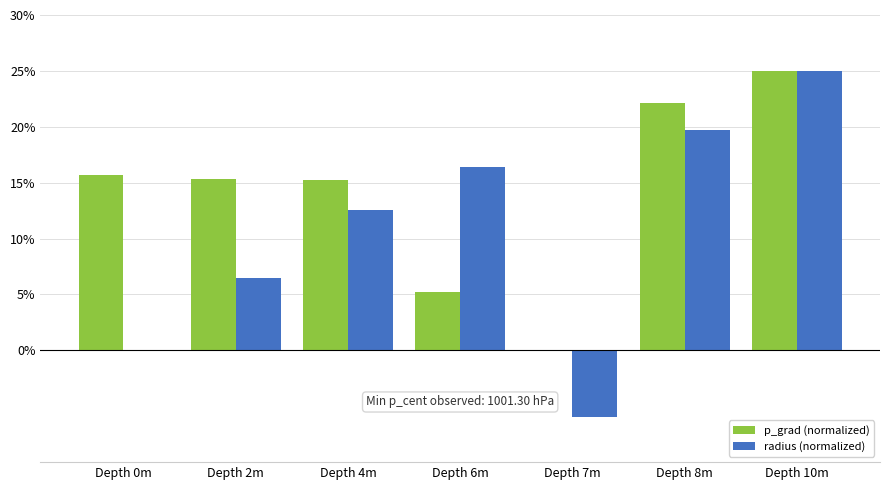

The p_grad (normalized) series shows 34.9 at Depth 10m. True or false?

False